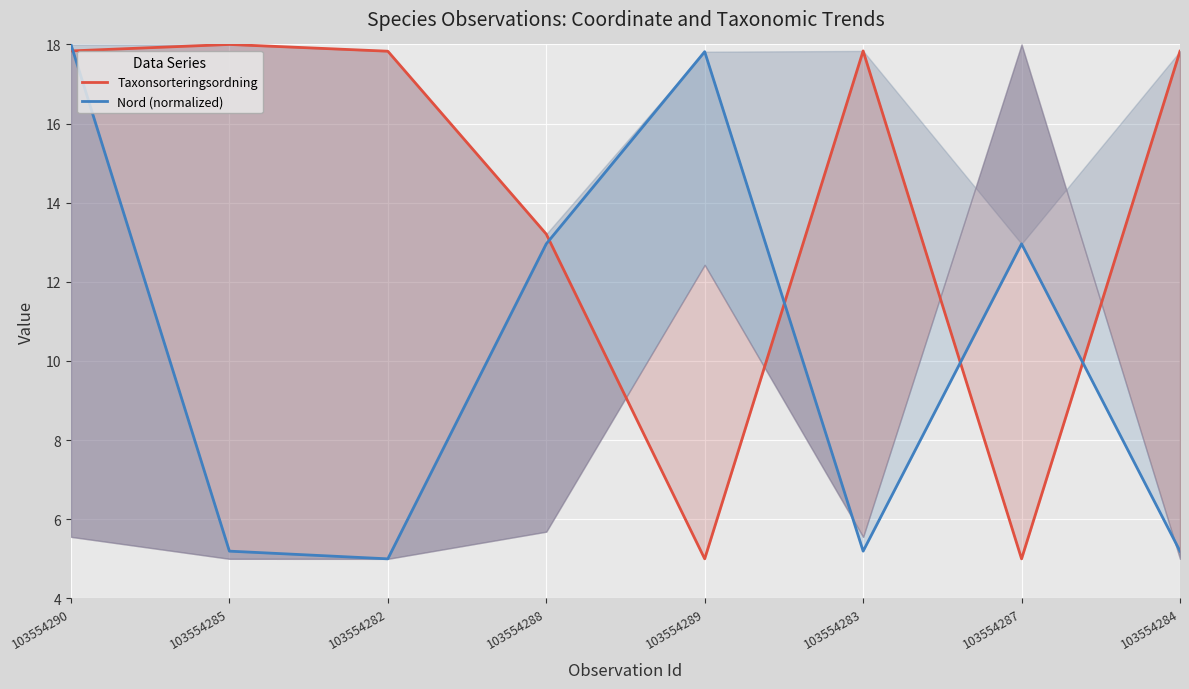

What is the label of the 2nd point from the right?

103554287